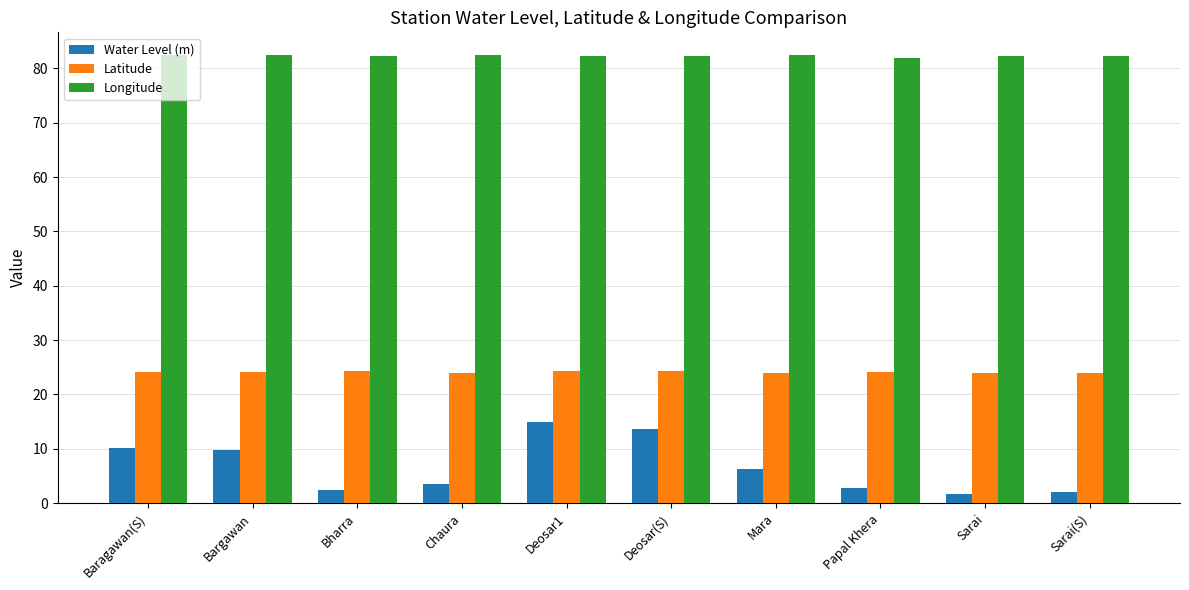

How many groups of bars are there?

10